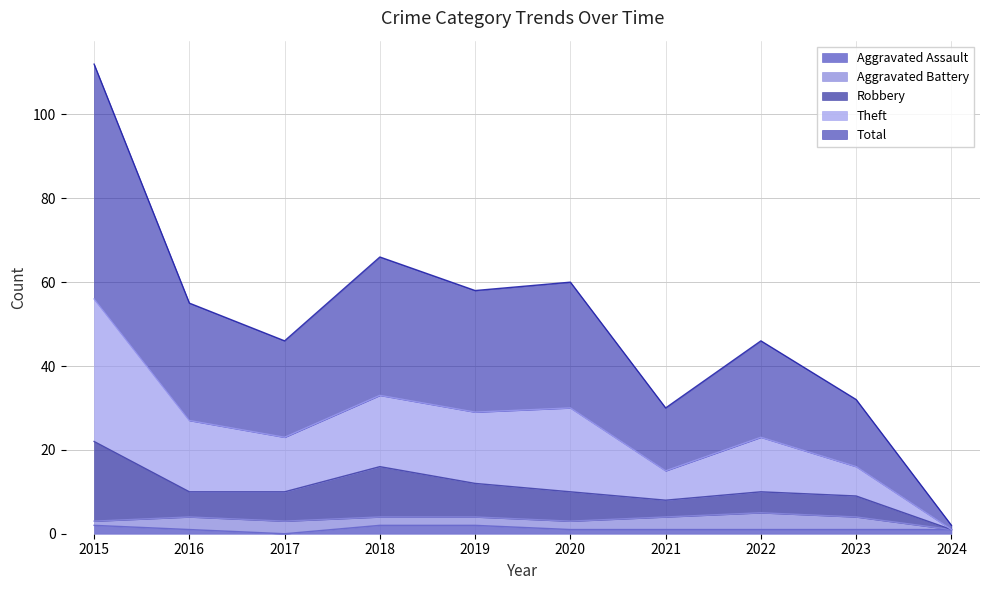

True or false: Aggravated Assault has a value of 1 at 2022.

True